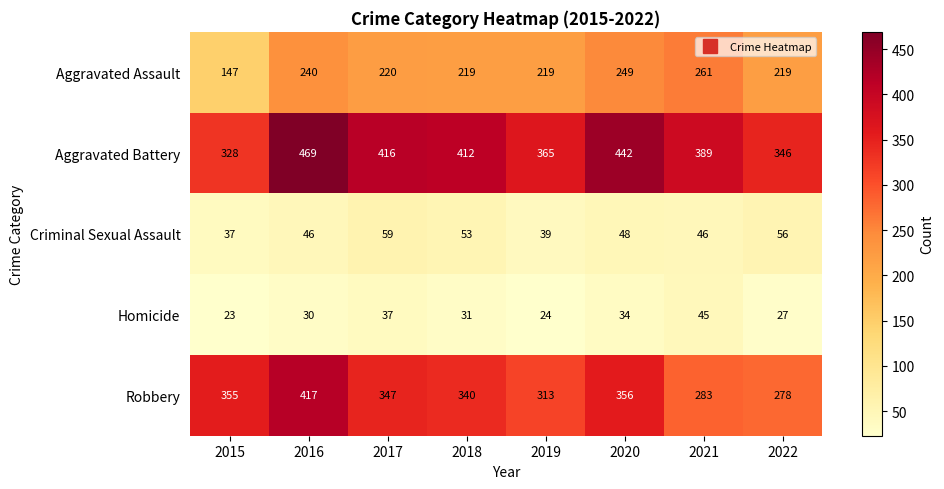

What is the spread (max minus min) of values at 2015?

332